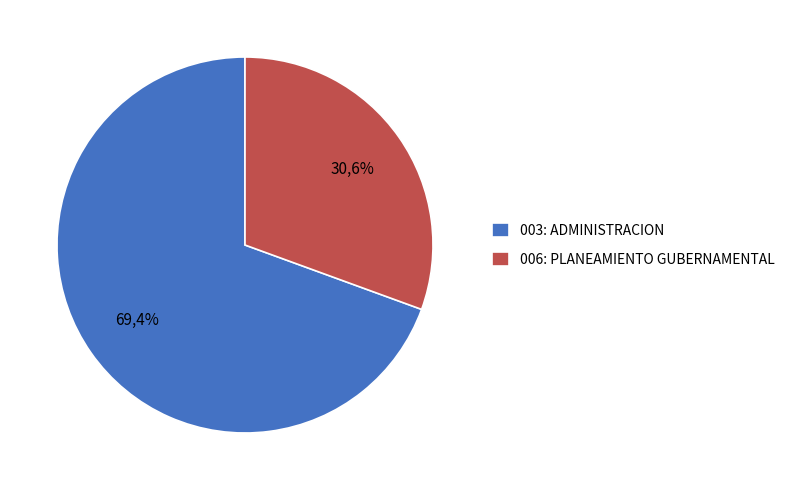

What portion of the pie excludes 006: PLANEAMIENTO GUBERNAMENTAL?

69.4%